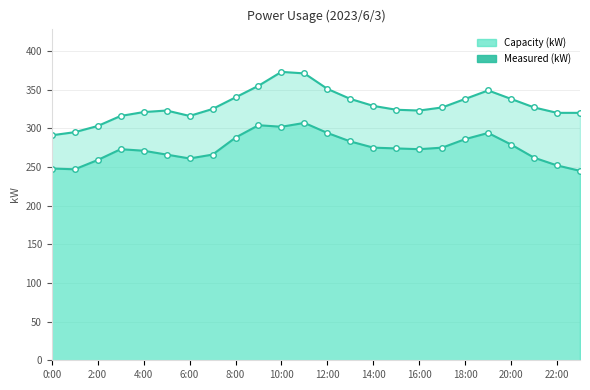

Between 21 and 23, which series saw the biggest shift?

Measured (kW)